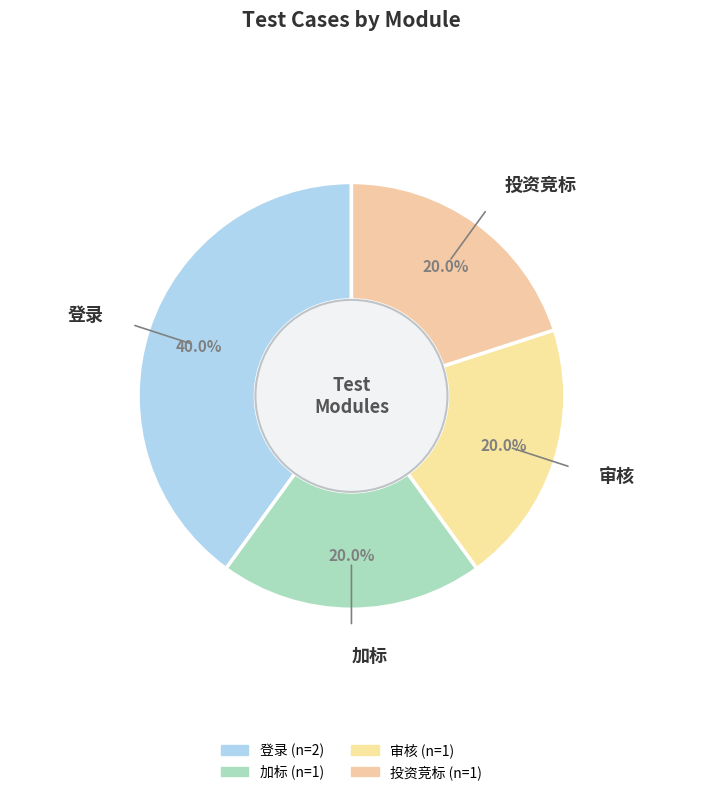

Count the number of slices in the pie.

4